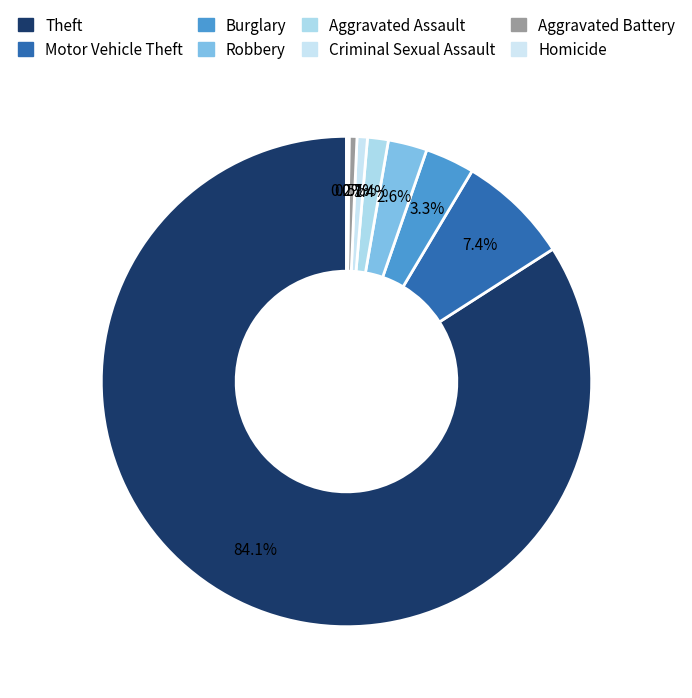

To the nearest percent, what is the average slice percentage?

12%